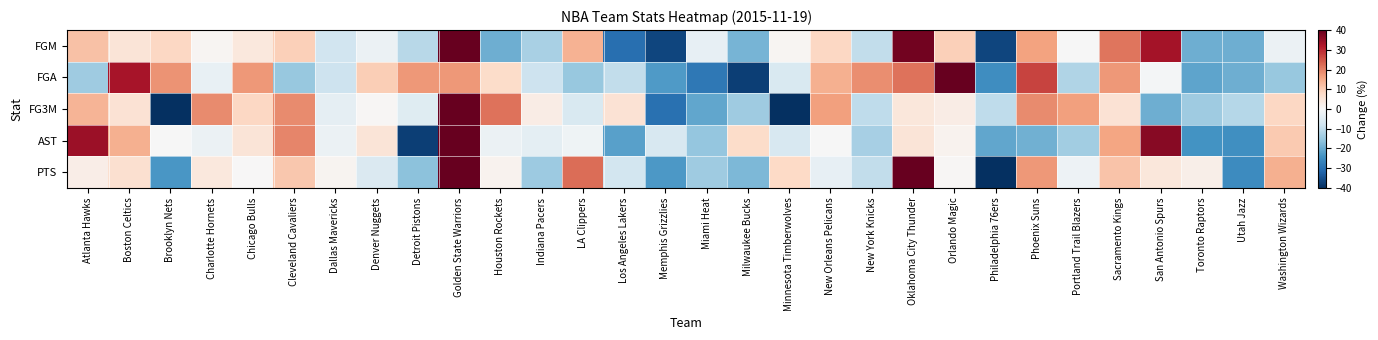

Which series has the largest total across all categories?

FGA